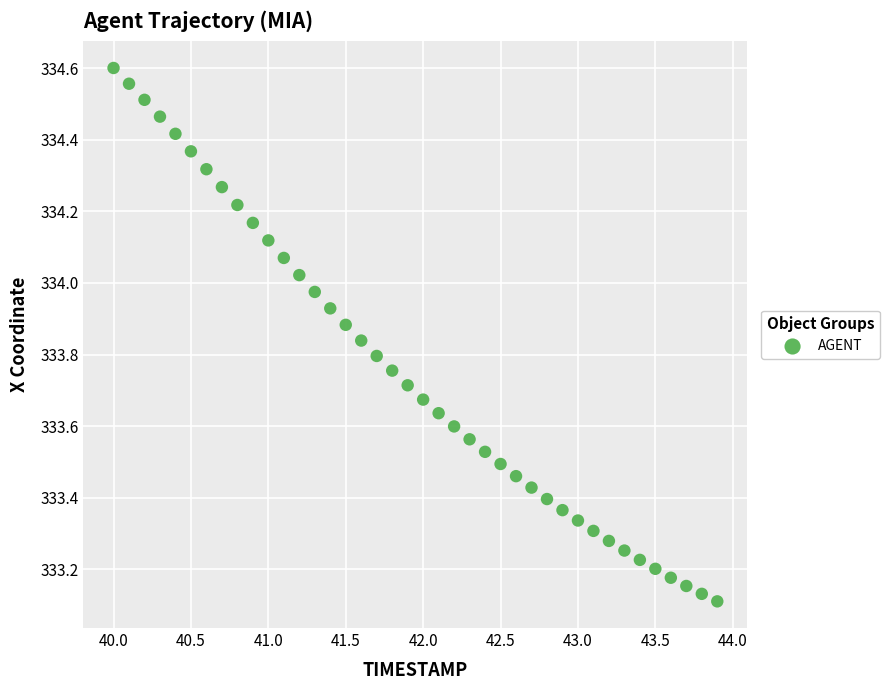

What is the range of X values (max minus min)?

3.9